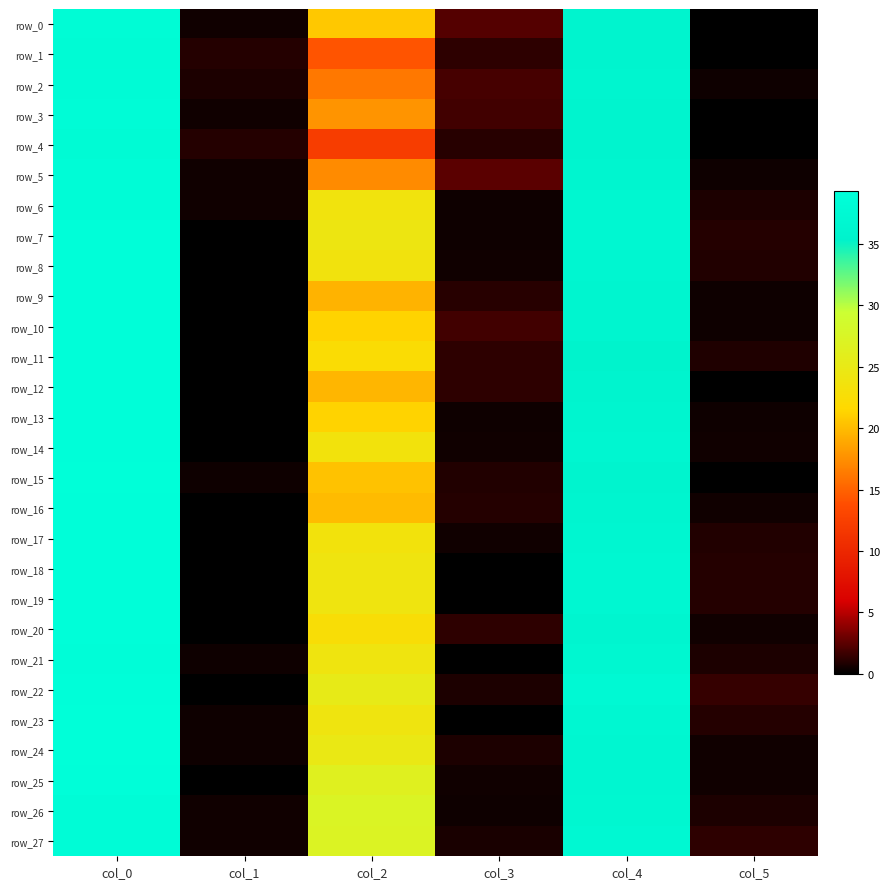

What is the total value across all series at col_3?

25.7